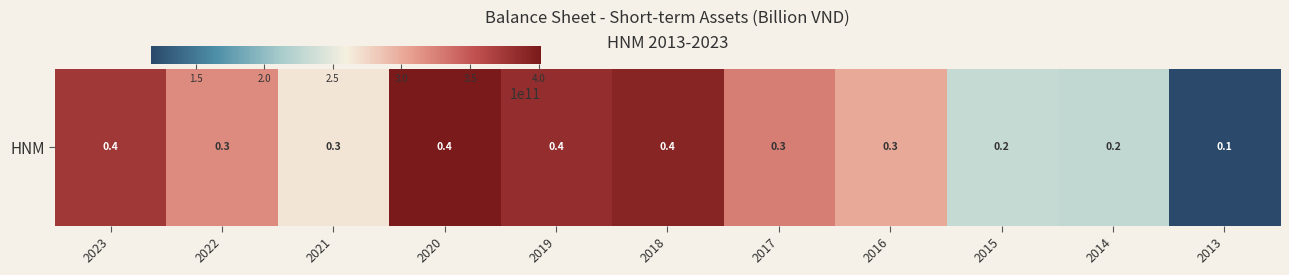

Is it true that the value at 2018 is 643147433533?

False